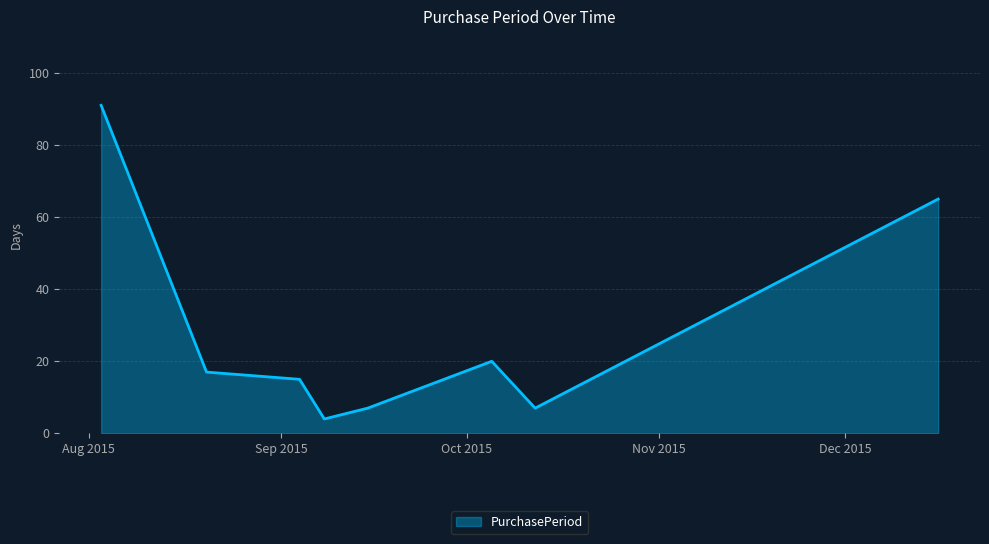

What is the average value?

28